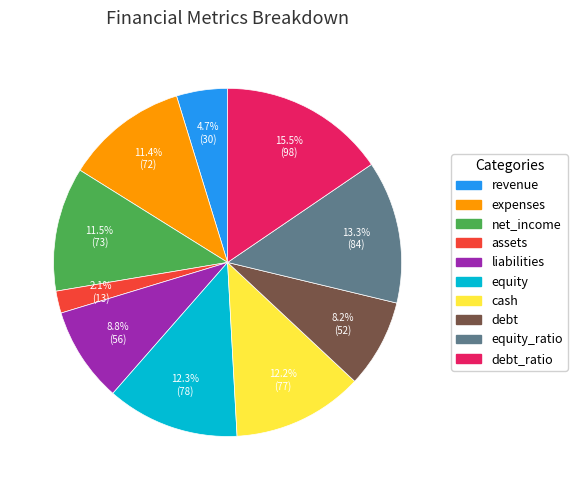

Is there a majority slice in this chart?

No